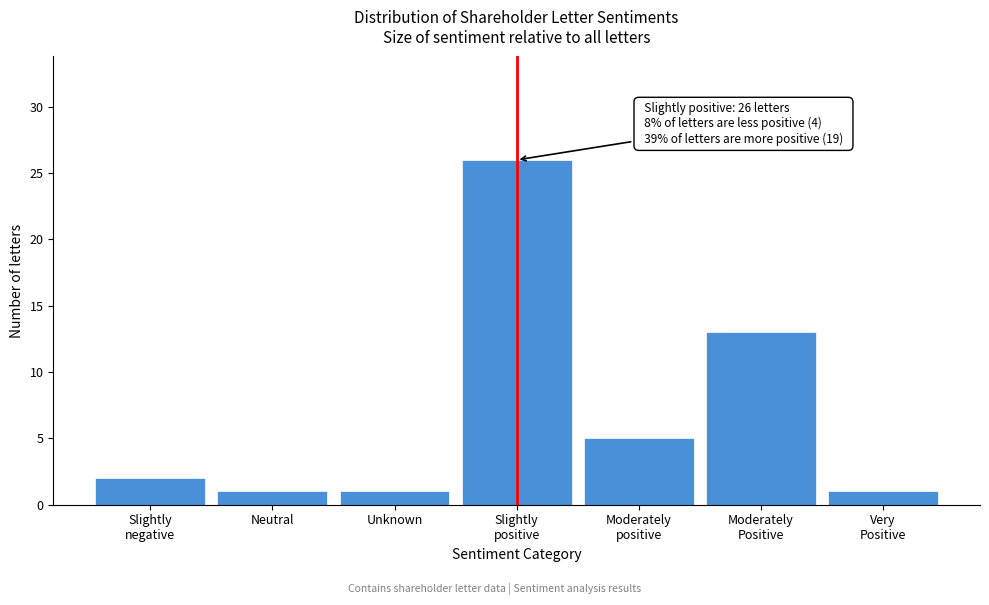

Reading left to right, extract all data points from this chart.

2	1	1	26	5	13	1